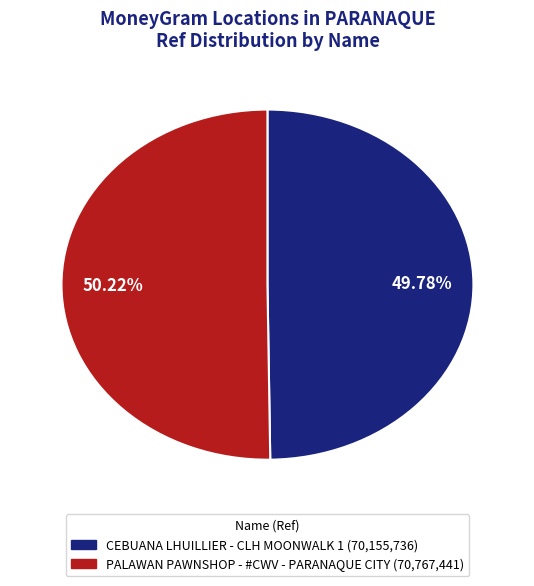

Is there a majority slice in this chart?

Yes